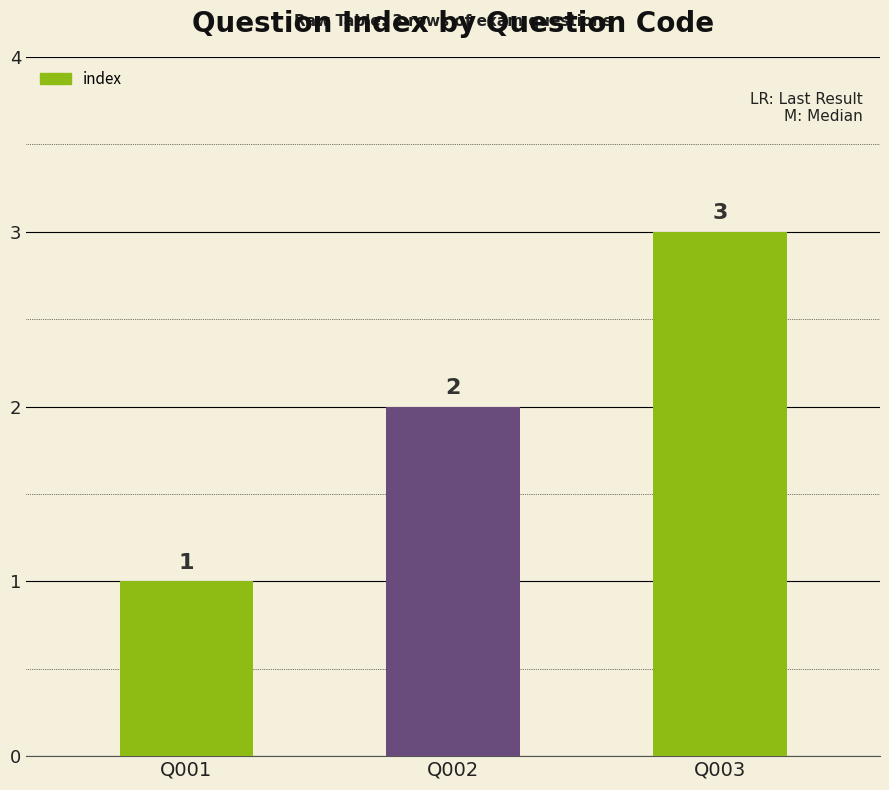

The value at Q003 is 5. True or false?

False